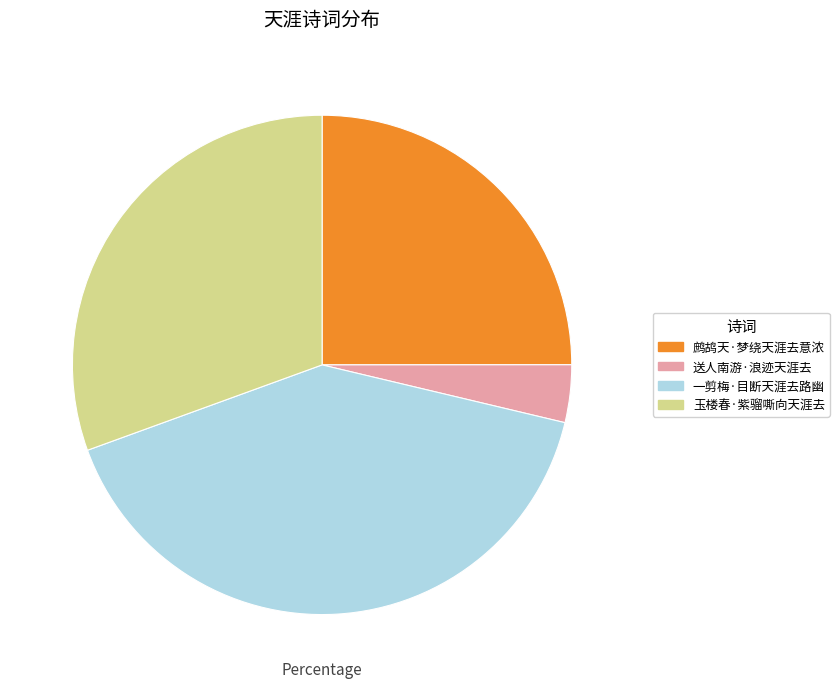

Do 一剪梅·目断天涯去路幽 and 玉楼春·紫骝嘶向天涯去 together represent more than half of the pie?

Yes